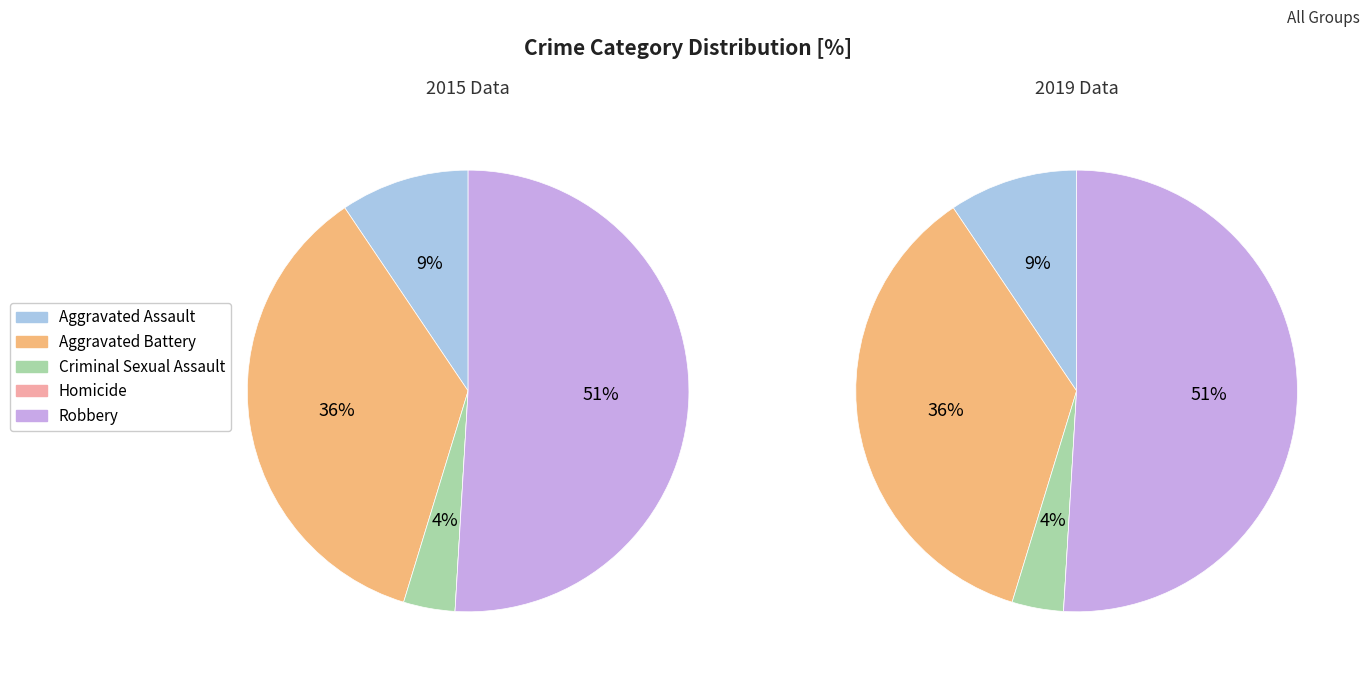

Rank the categories by value from lowest to highest.

Homicide, Criminal Sexual Assault, Aggravated Assault, Aggravated Battery, Robbery